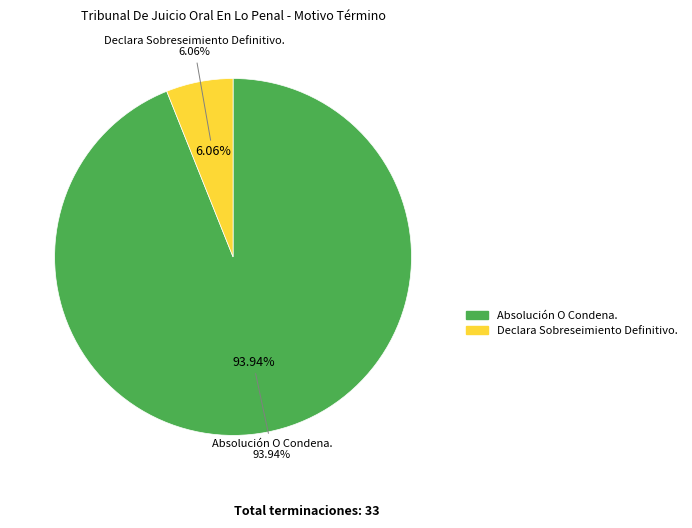

Is there a majority slice in this chart?

Yes